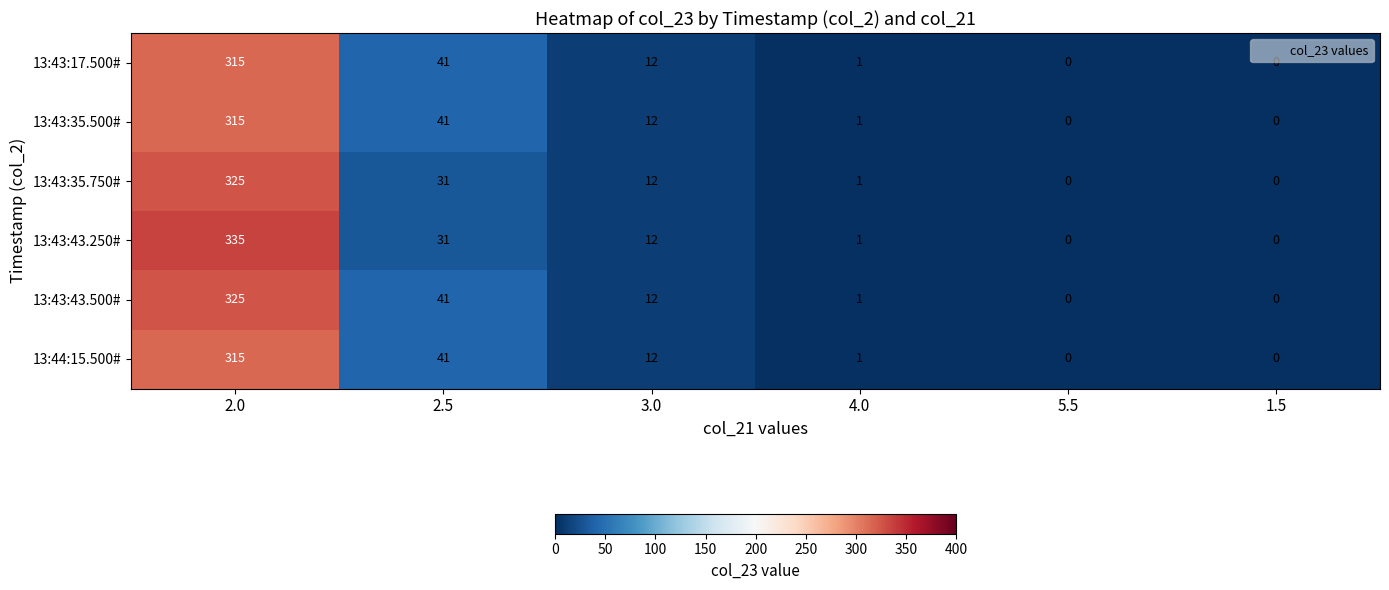

What is the difference between the 13:43:17.500# values at 2.0 and 4.0?

314